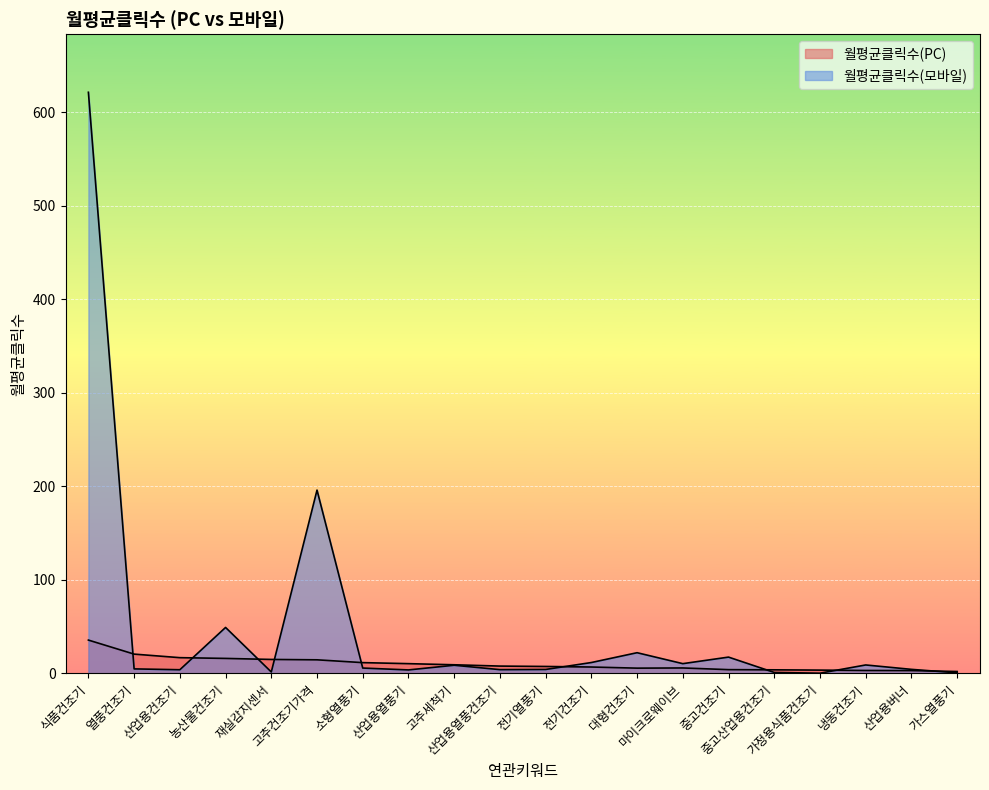

Reading left to right, list all the values displayed in this chart.

월평균클릭수(PC): 35.7	20.7	16.9	16.1	15.0	14.6	11.6	10.5	9.3	7.9	7.5	6.9	5.7	5.9	4.1	3.9	3.6	3.2	3.1	2.1
월평균클릭수(모바일): 621.2	4.9	4.0	49.2	1.6	196.0	5.8	3.8	8.8	4.1	4.3	11.7	22.2	10.5	17.5	1.1	0.3	9.1	4.4	0.7